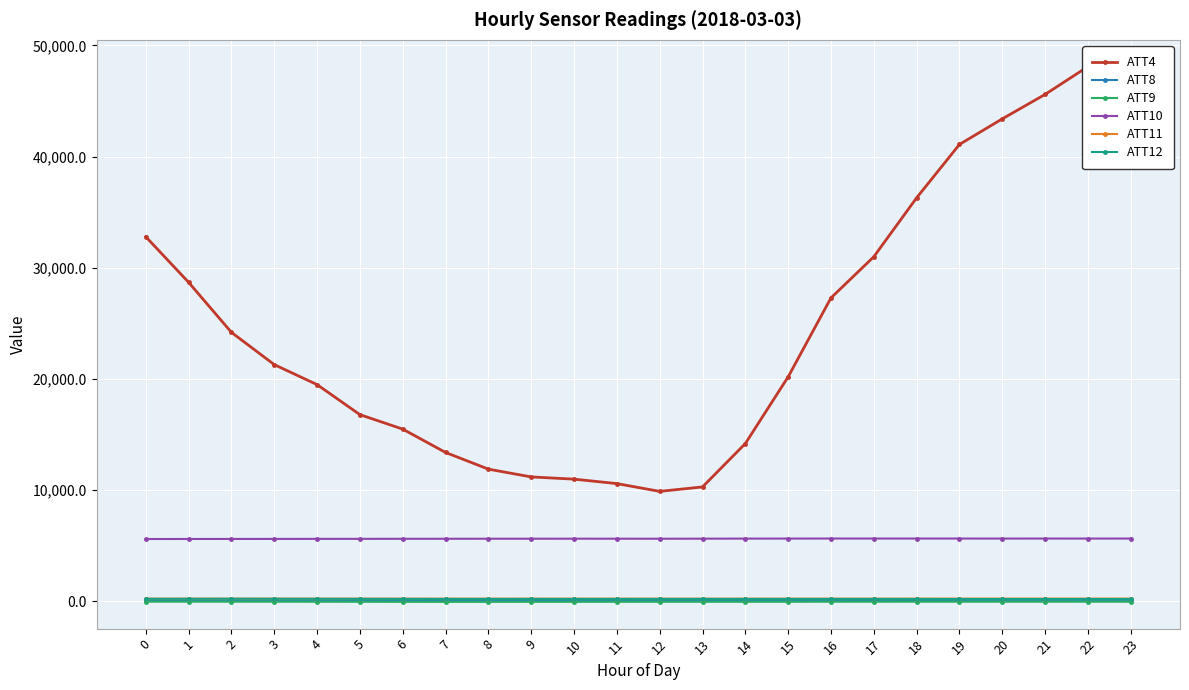

Which category has the highest value across all series?

22